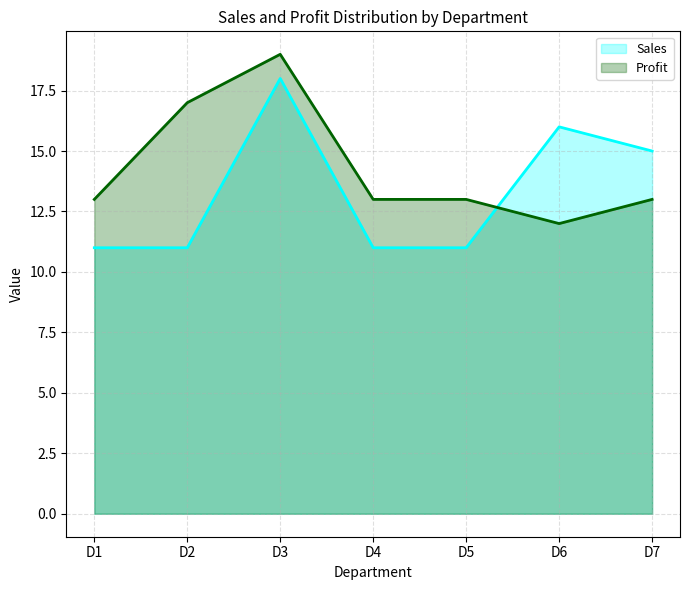

Which series has the largest range (max minus min)?

Sales